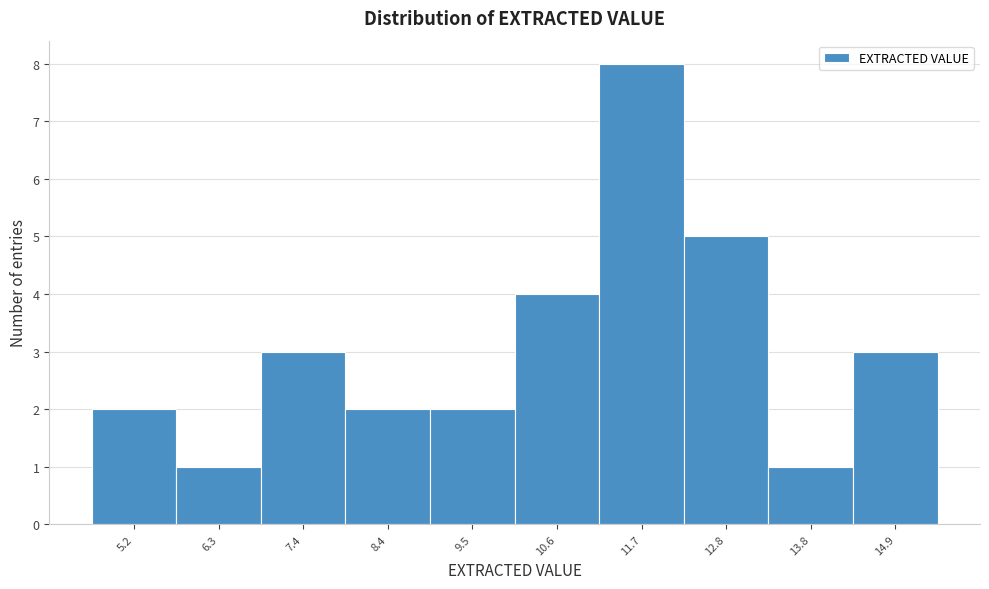

Reading left to right, list all the values displayed in this chart.

2	1	3	2	2	4	8	5	1	3